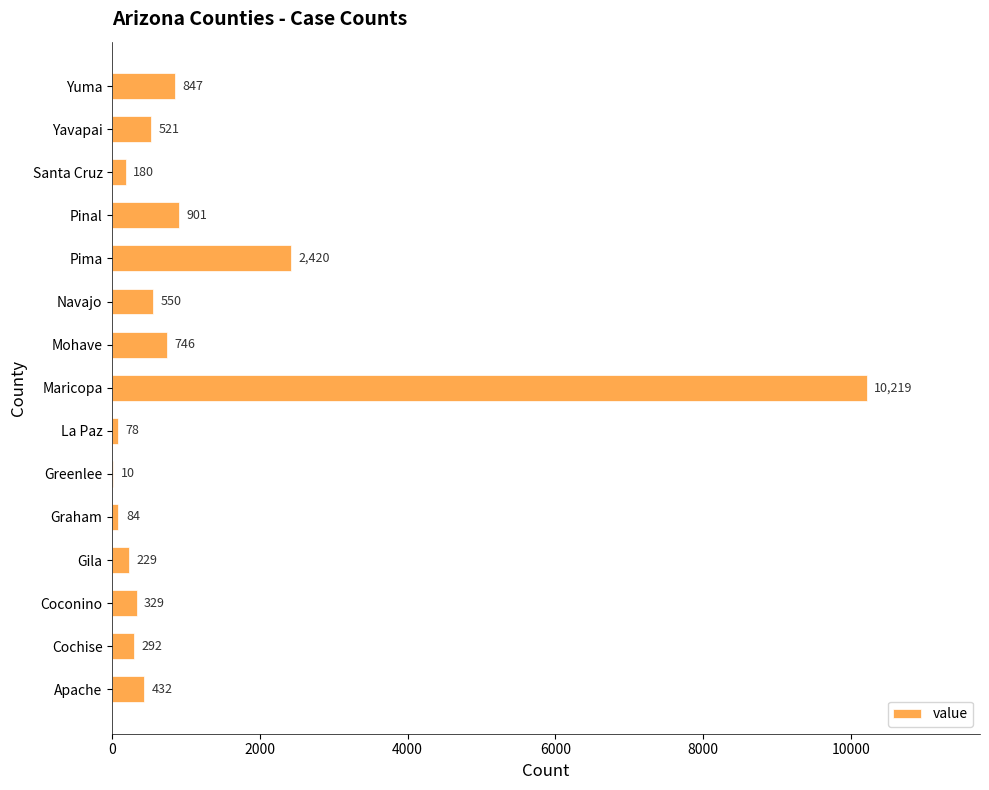

Are the bars grouped side by side (vs. stacked)?

No